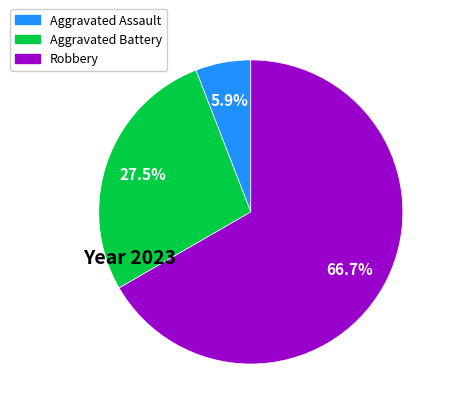

What is the majority slice?

Robbery